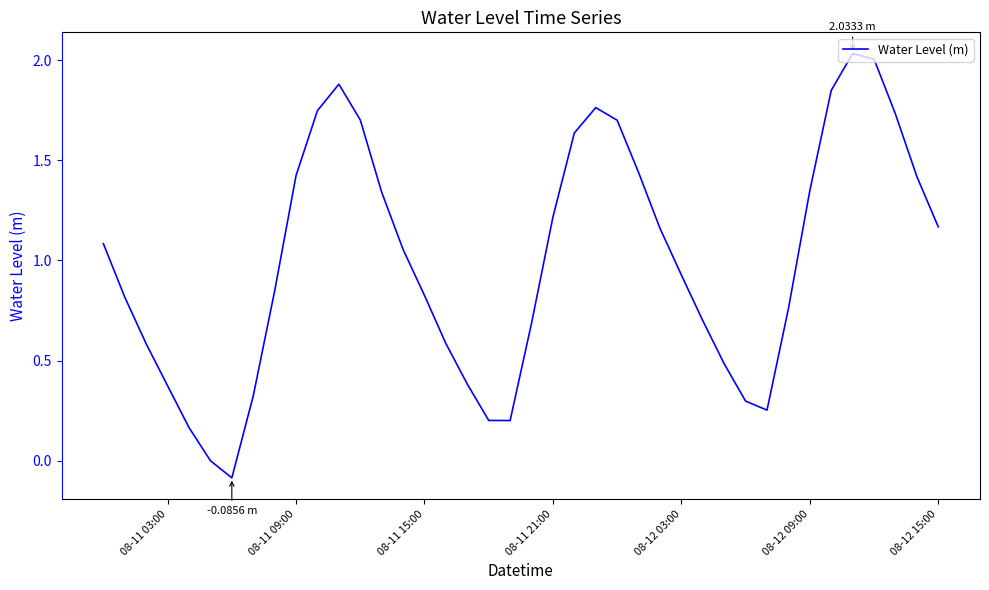

What is the difference between the maximum and minimum values?

2.1